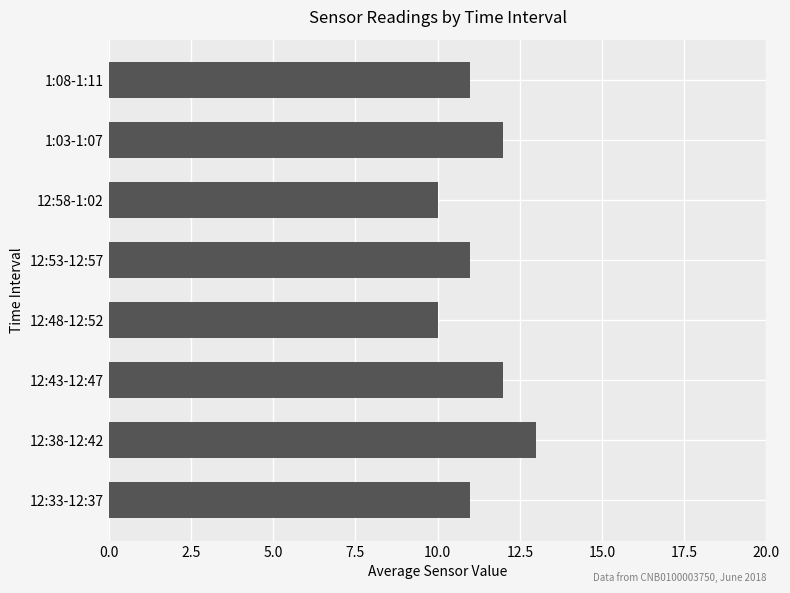

Does the chart contain any negative values?

No